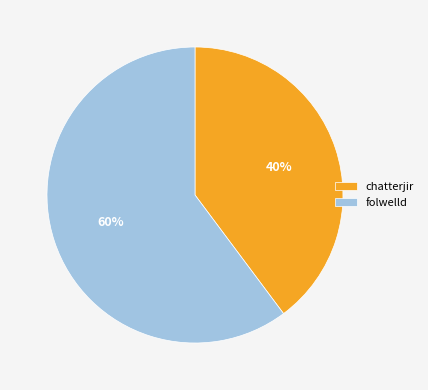

Is it true that chatterjir is 46% of the pie?

False